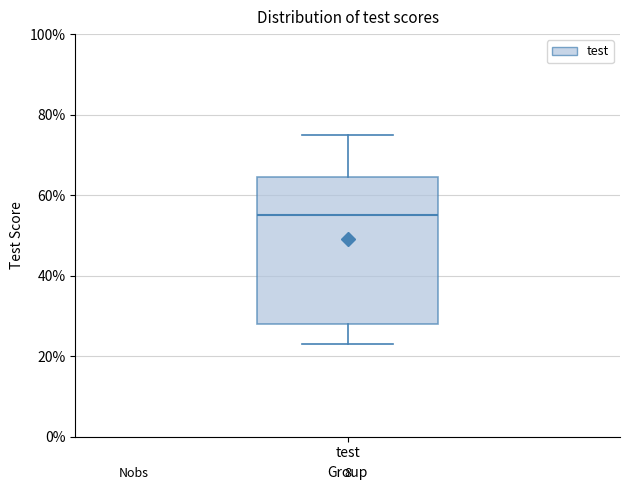

Read this box plot against the y-axis: the position of the median line, the range covered by the box, and the ends of both whiskers. The values are not printed on the chart, so give them approximately, as read against the axis.

median 56, box 28 to 64, whiskers 24 to 76